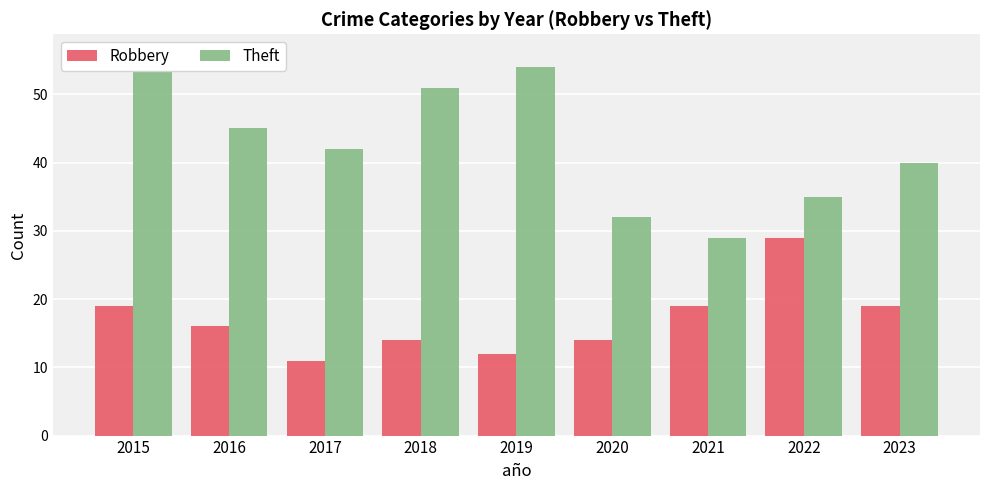

Reading left to right, extract all data points from this chart.

Robbery: 19	16	11	14	12	14	19	29	19
Theft: 56	45	42	51	54	32	29	35	40